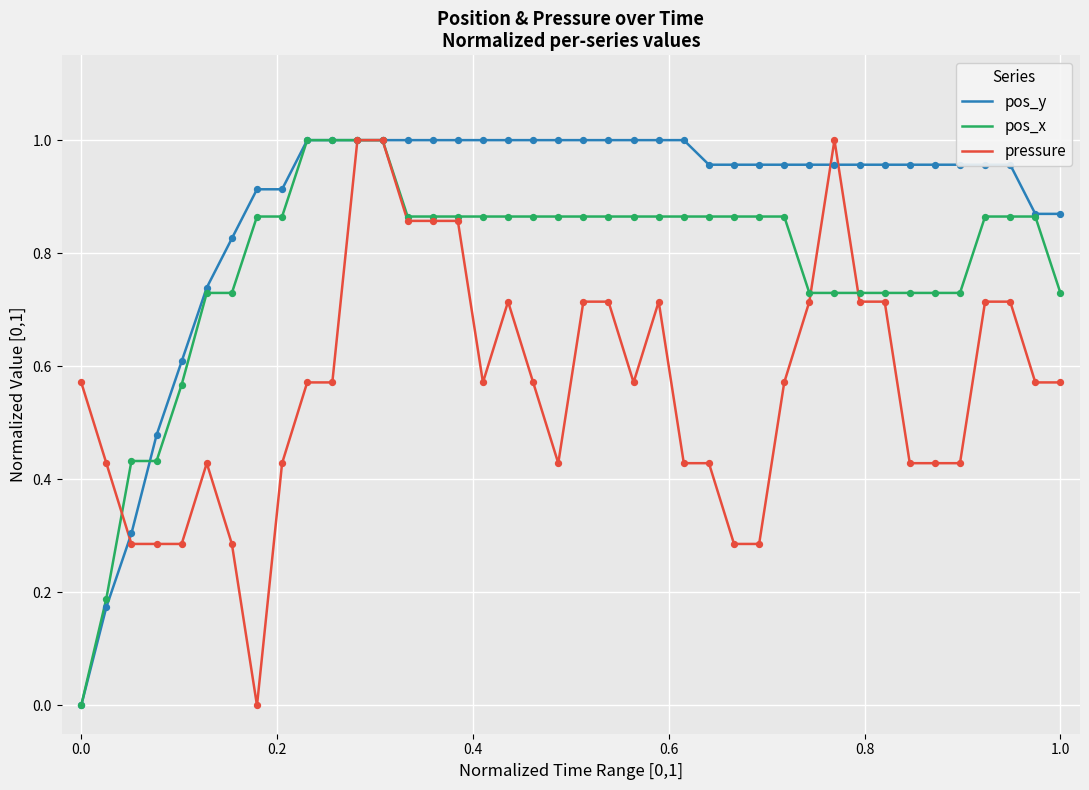

List the series in order of their overall mean, lowest first.

pressure, pos_x, pos_y